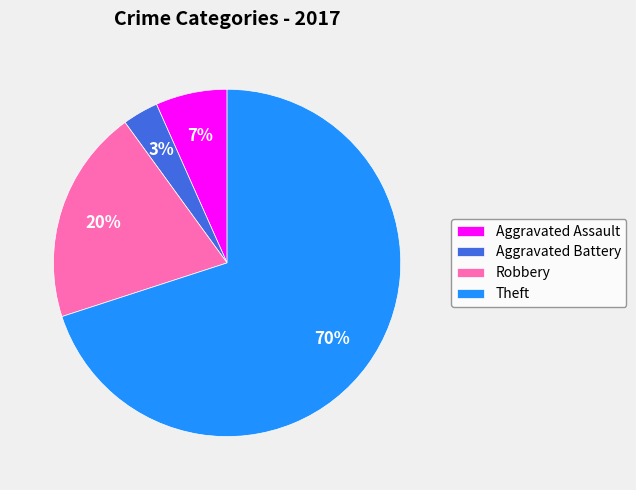

To the nearest percent, what is the average slice percentage?

25%